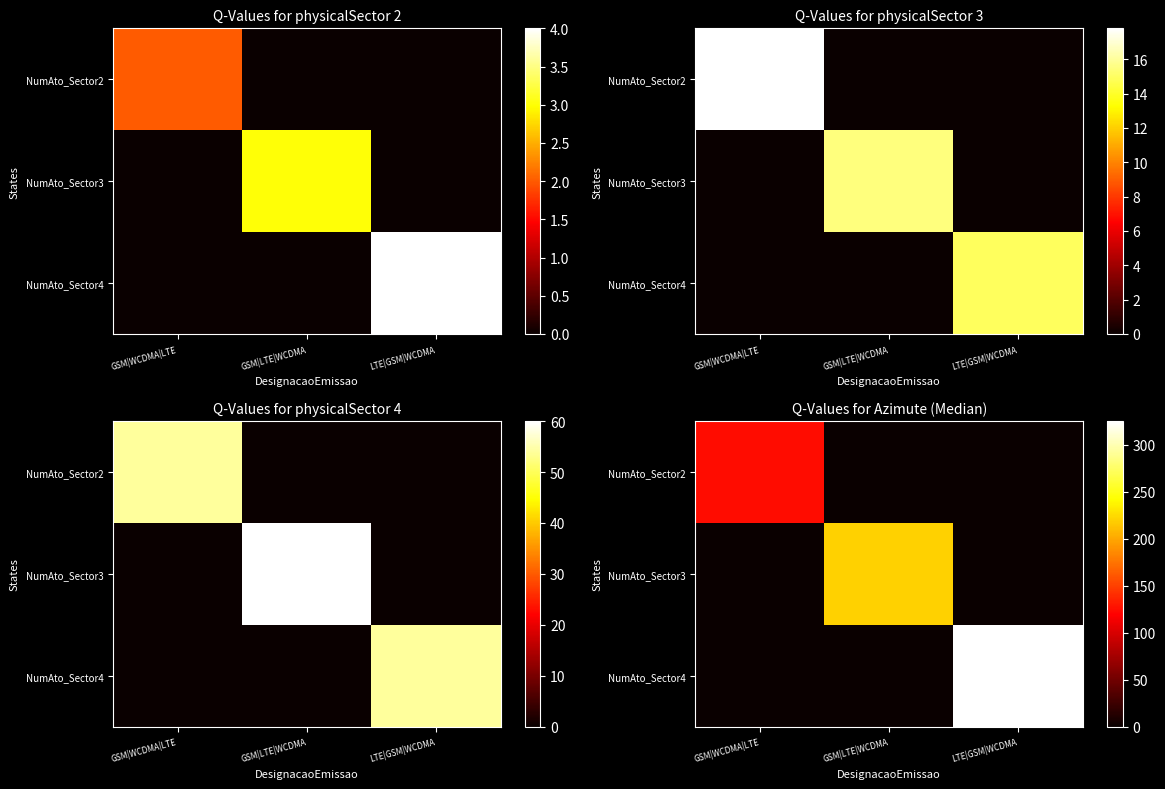

What is the total value across all series at GSM|WCDMA|LTE?

125